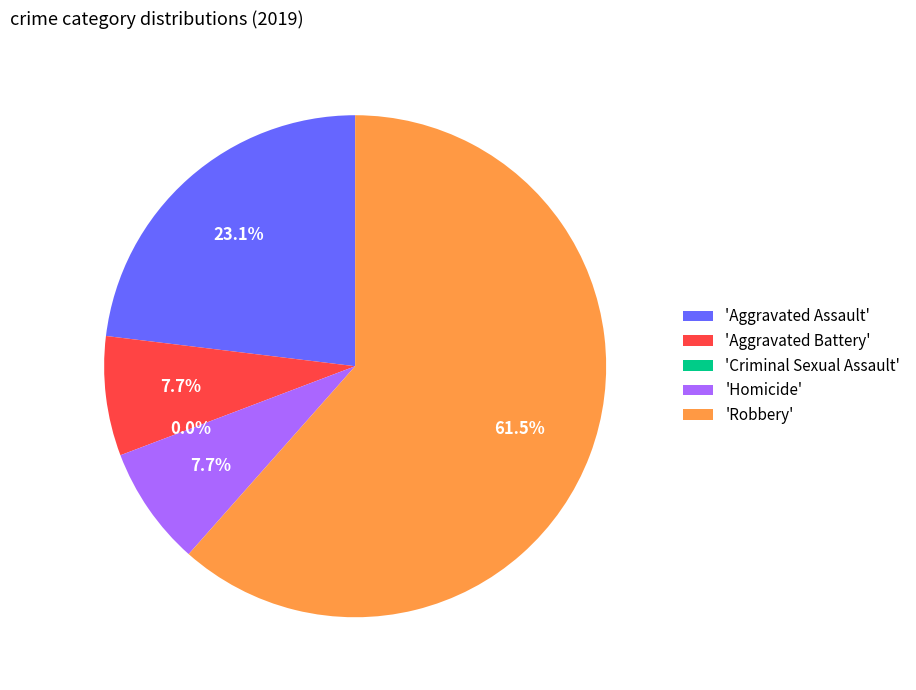

To the nearest percent, what is the difference between the largest and smallest slice percentages?

62%